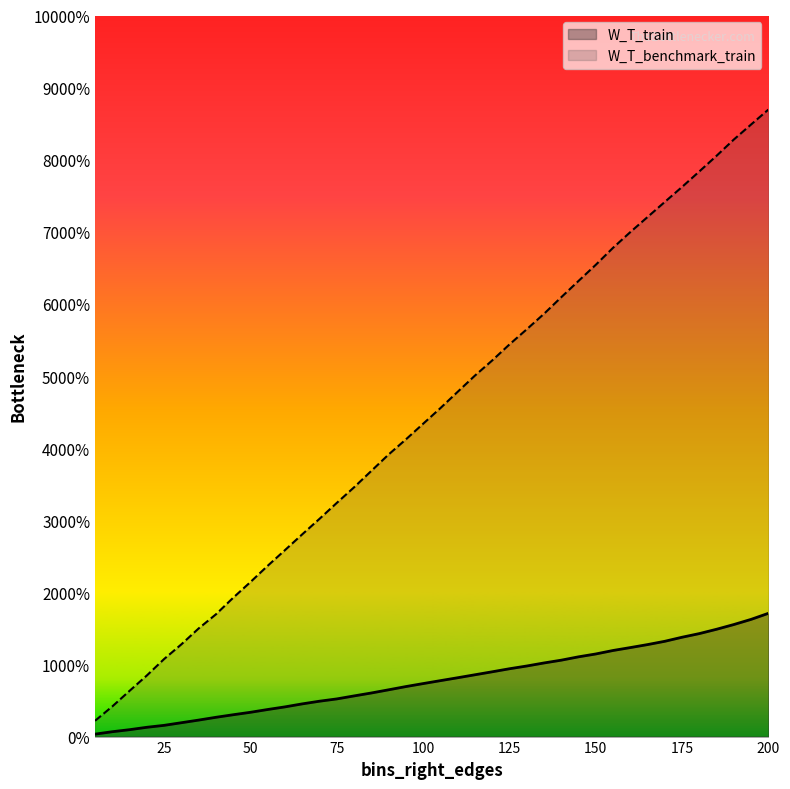

Which category has the highest value across all series?

200